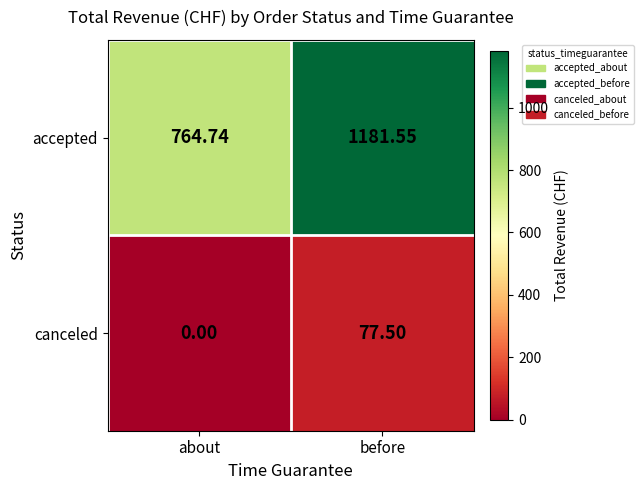

Where does the canceled series first go above 77?

before